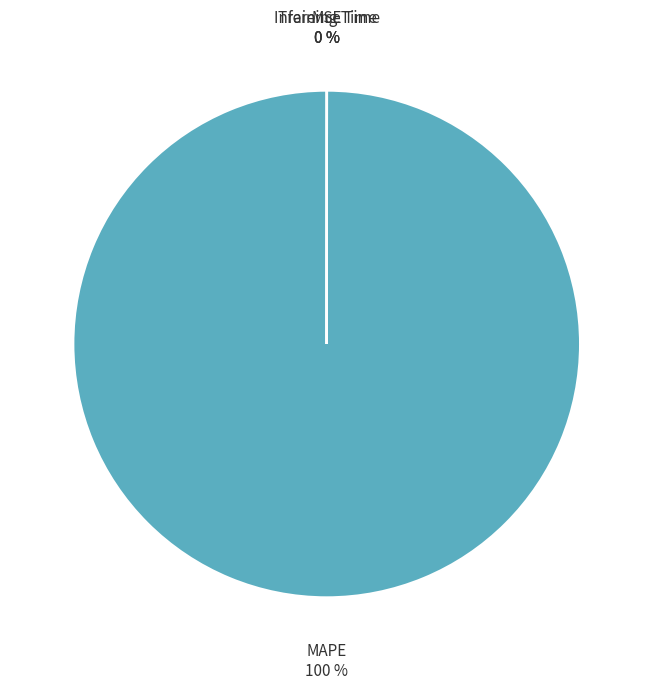

Does any single category account for the majority?

Yes